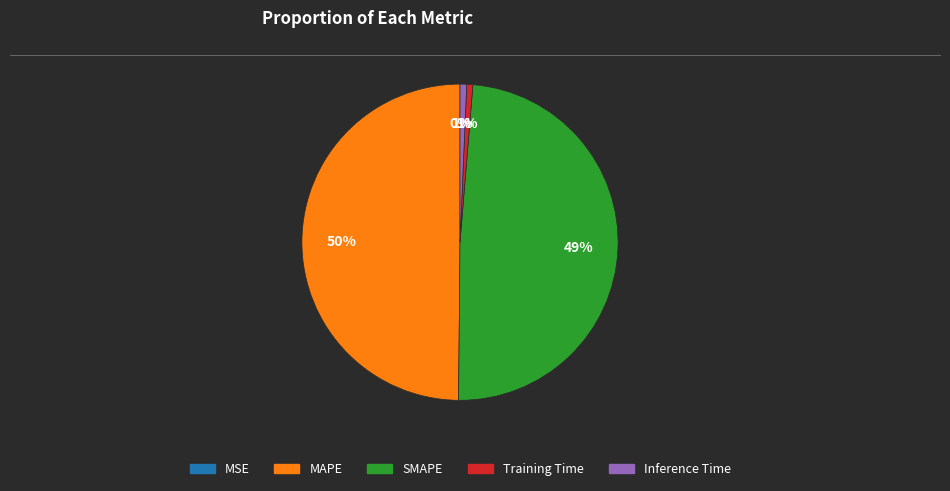

Does Inference Time represent more than half of the total?

No